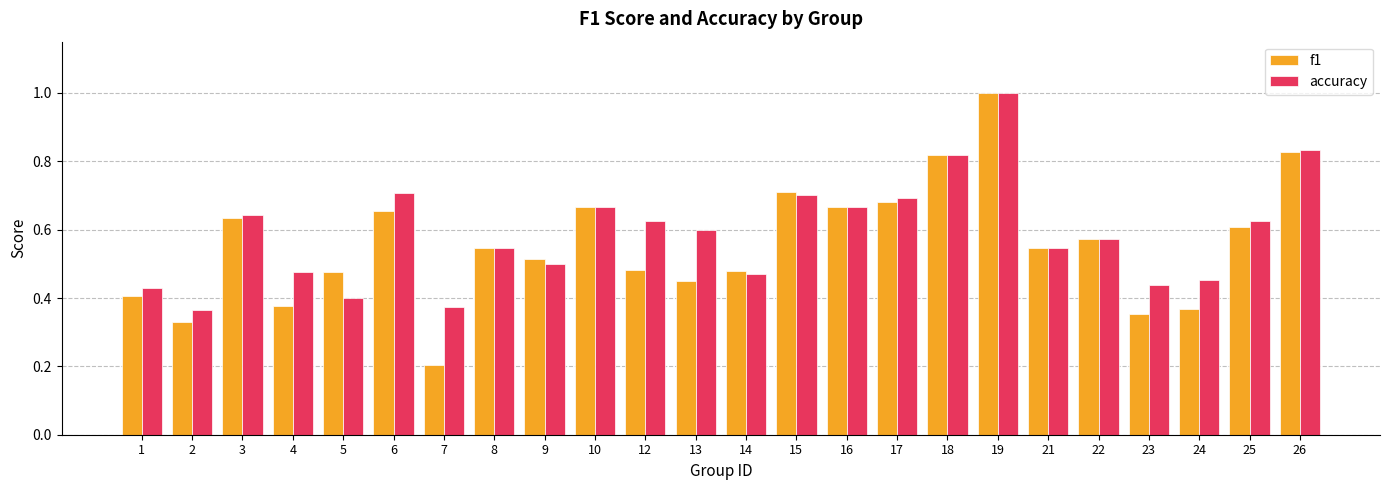

Which category has the lowest value in the accuracy series?

2